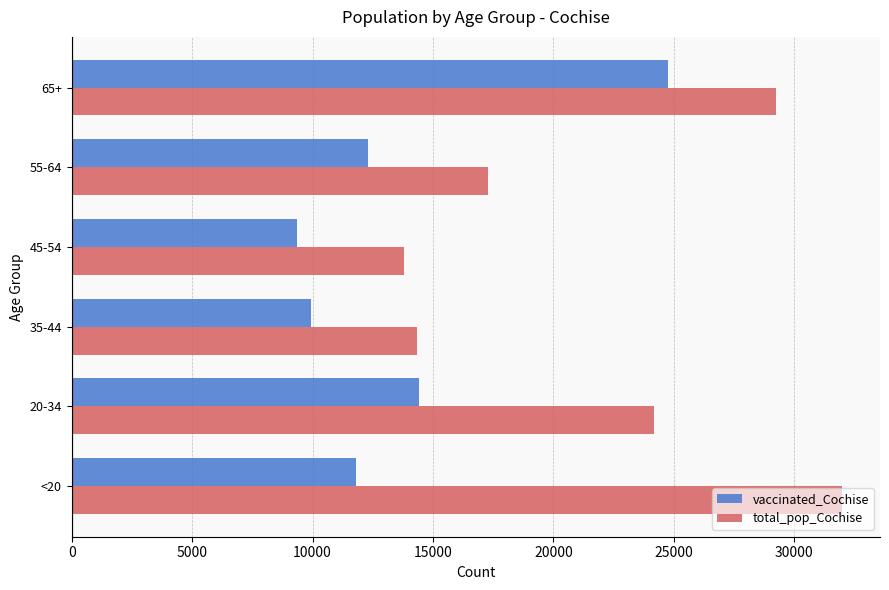

What is the minimum value for vaccinated_Cochise?

9362